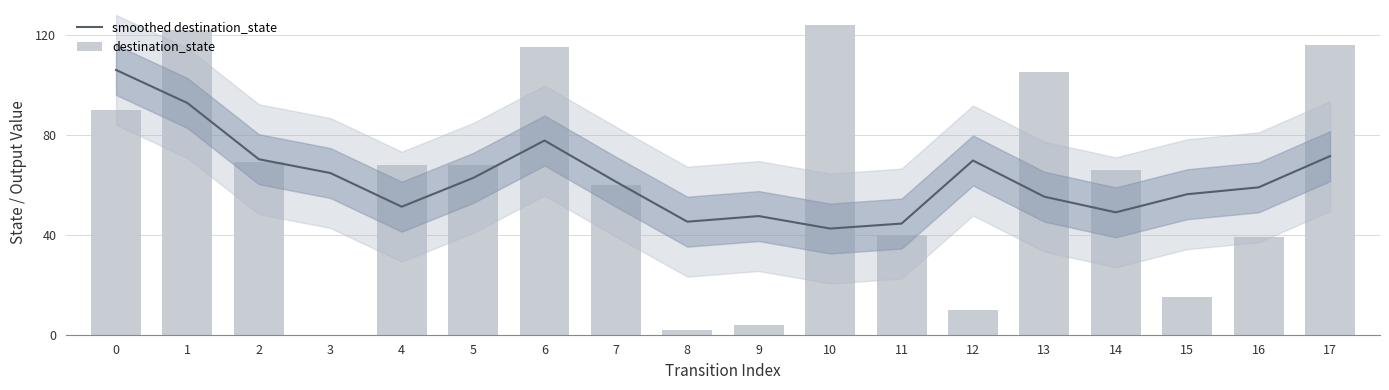

What is the value of the destination_state bar at the 9th from the left?

2.0